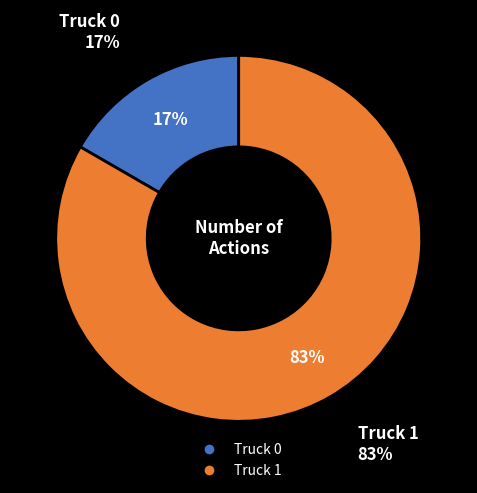

True or false: Truck 0 accounts for 17% of the total.

True